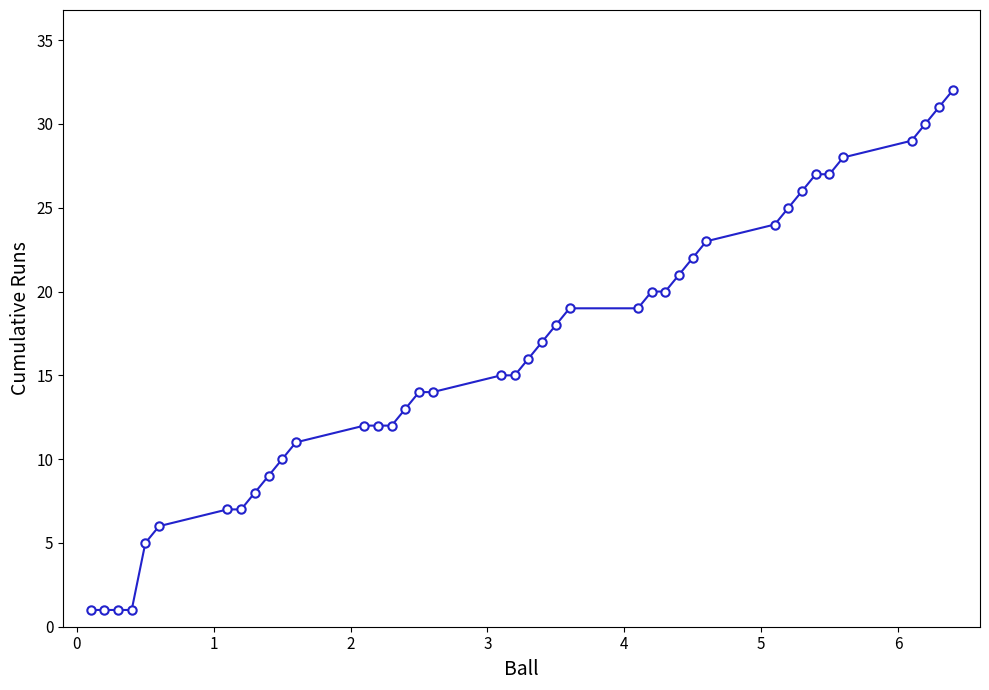

What is the difference between the second highest and second lowest values?

30